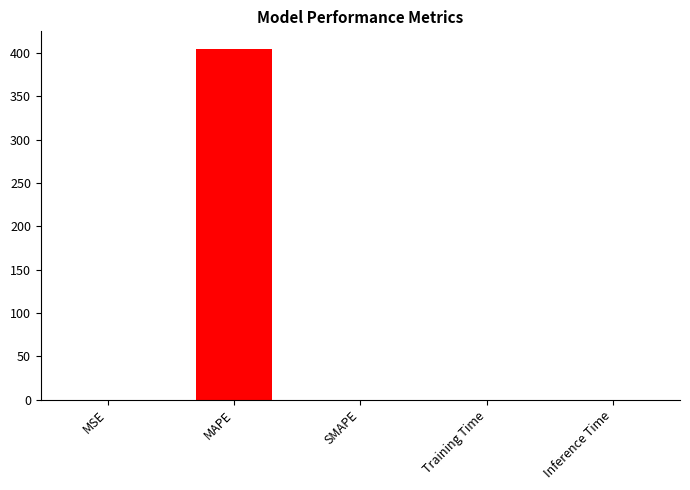

The value at SMAPE is 0.0. True or false?

True